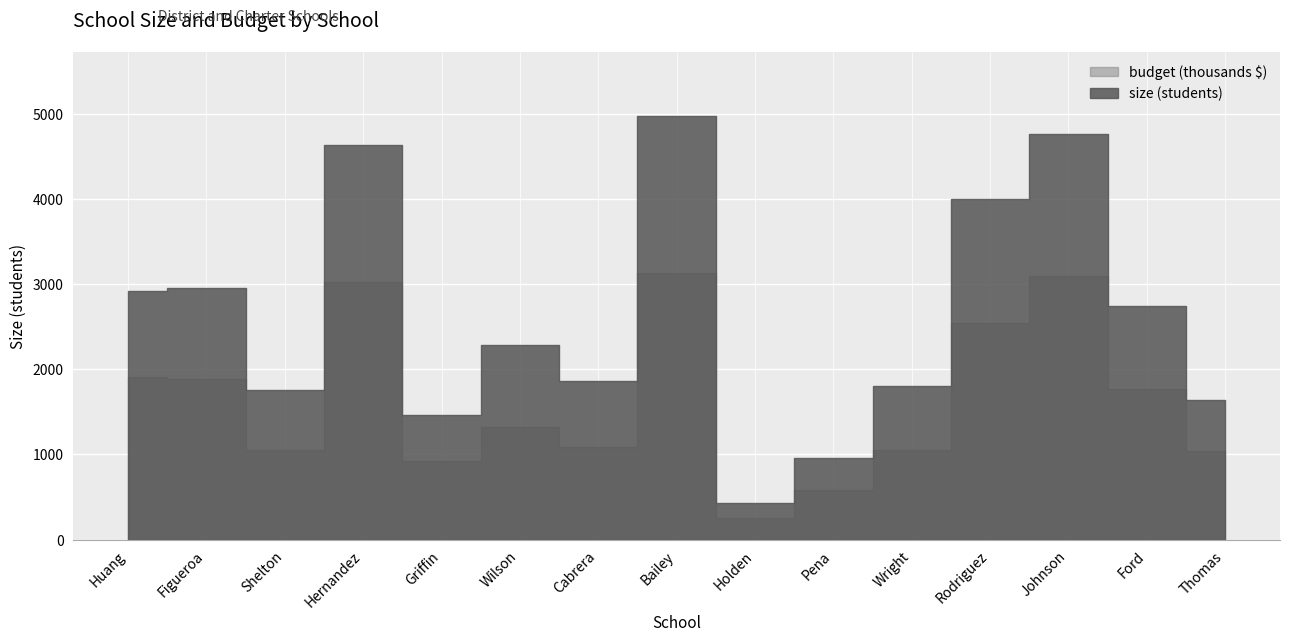

Which series has the largest total across all categories?

size